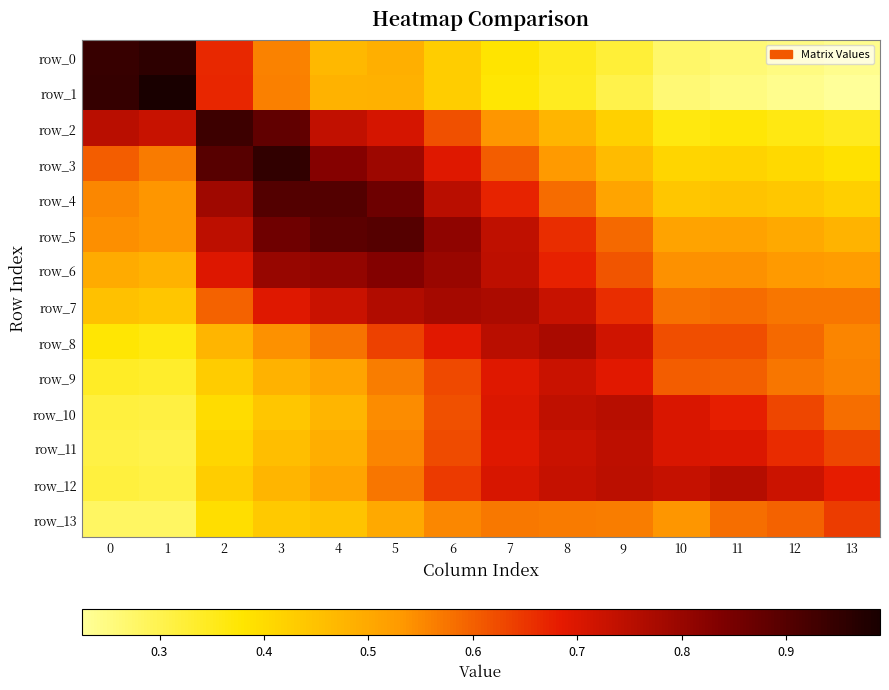

Read the row_6 value at 13.

0.5